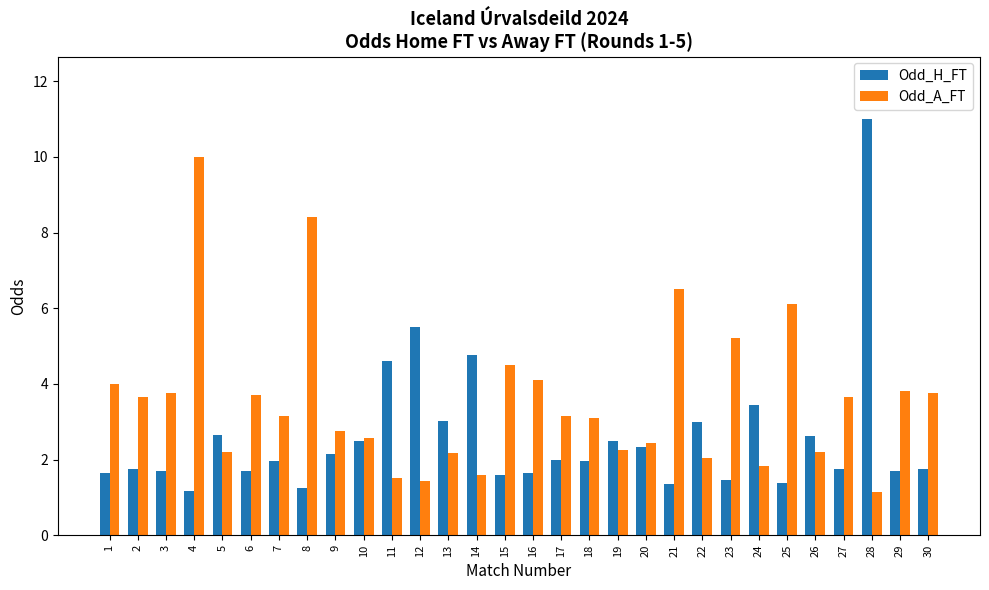

Which series has the widest spread of values?

Odd_H_FT